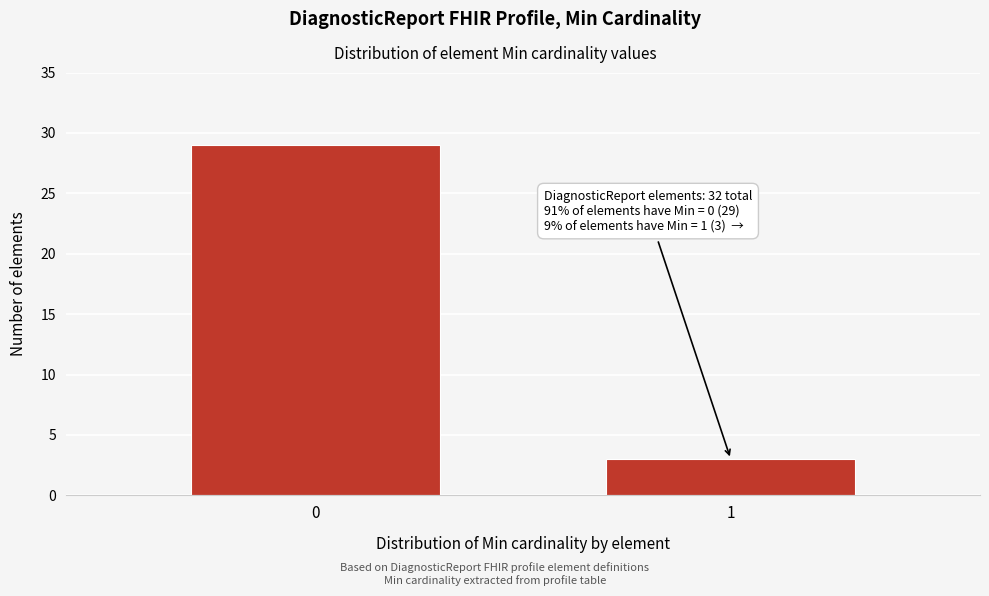

Reading left to right, extract all data points from this chart.

0=29	1=3